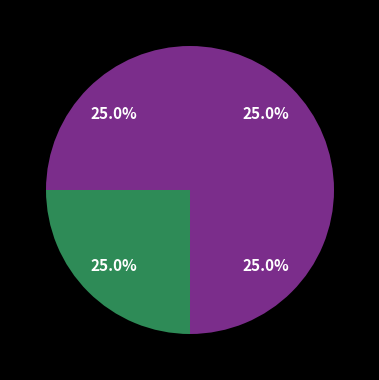

Count the number of slices in the pie.

4